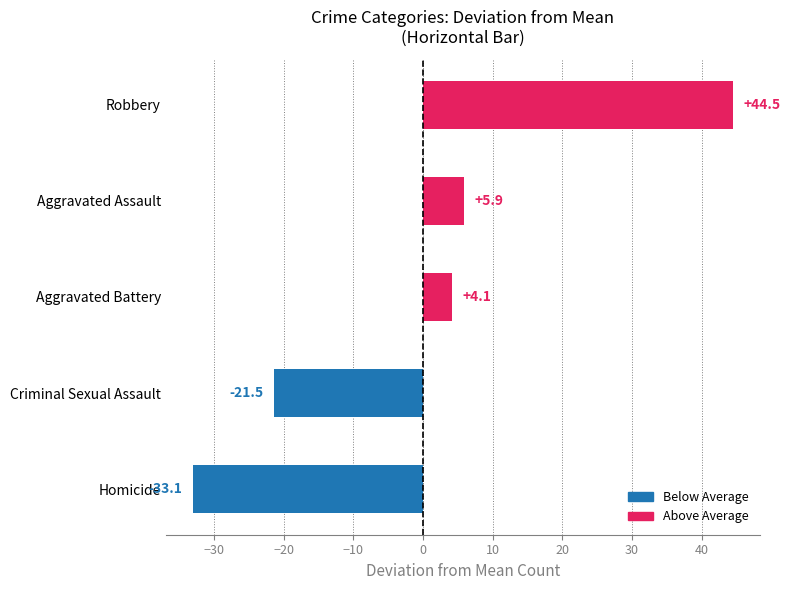

Where is the data nearest to the value 5?

Aggravated Battery